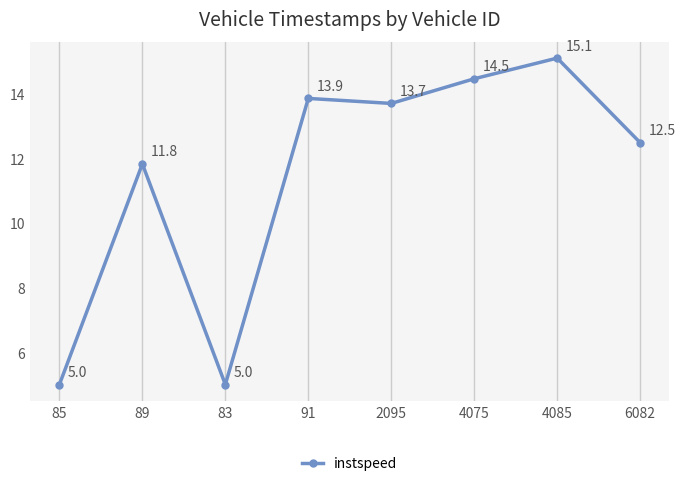

How many data points does each series have?

8